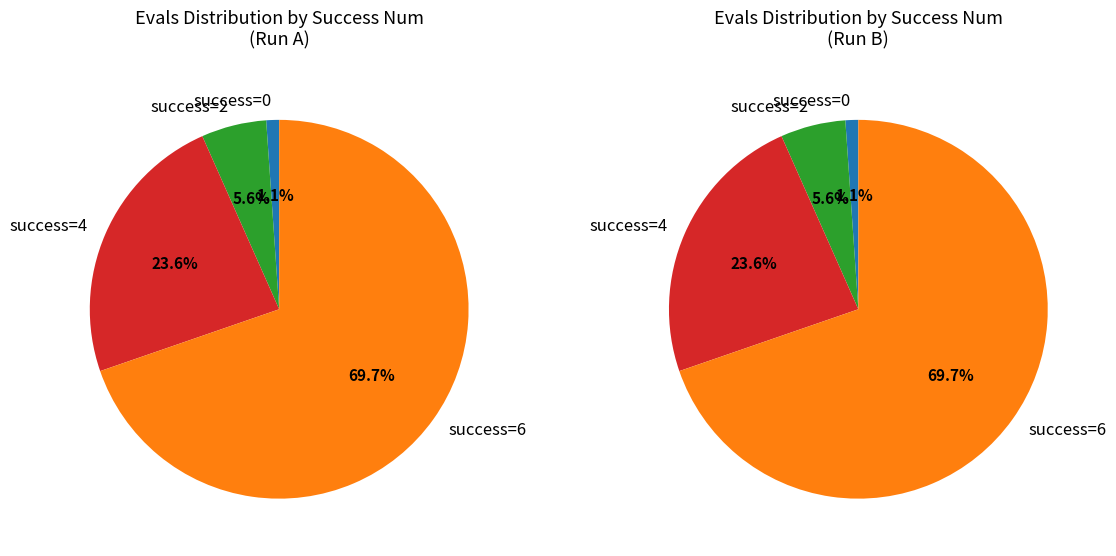

Is there any slice that represents more than half of the pie?

Yes